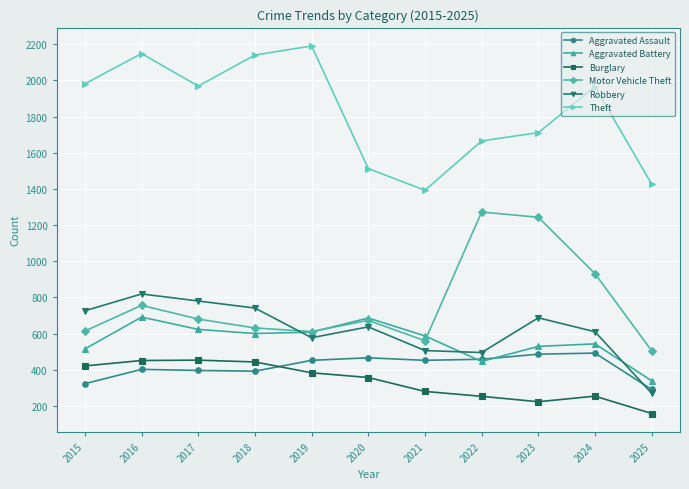

The value of Aggravated Battery at 2022 is 597. True or false?

False